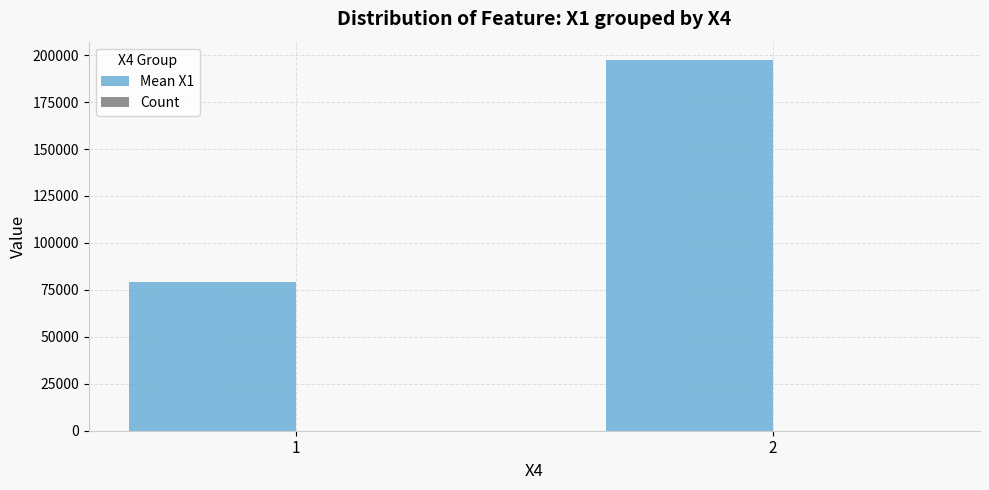

Does the chart contain stacked bars?

No